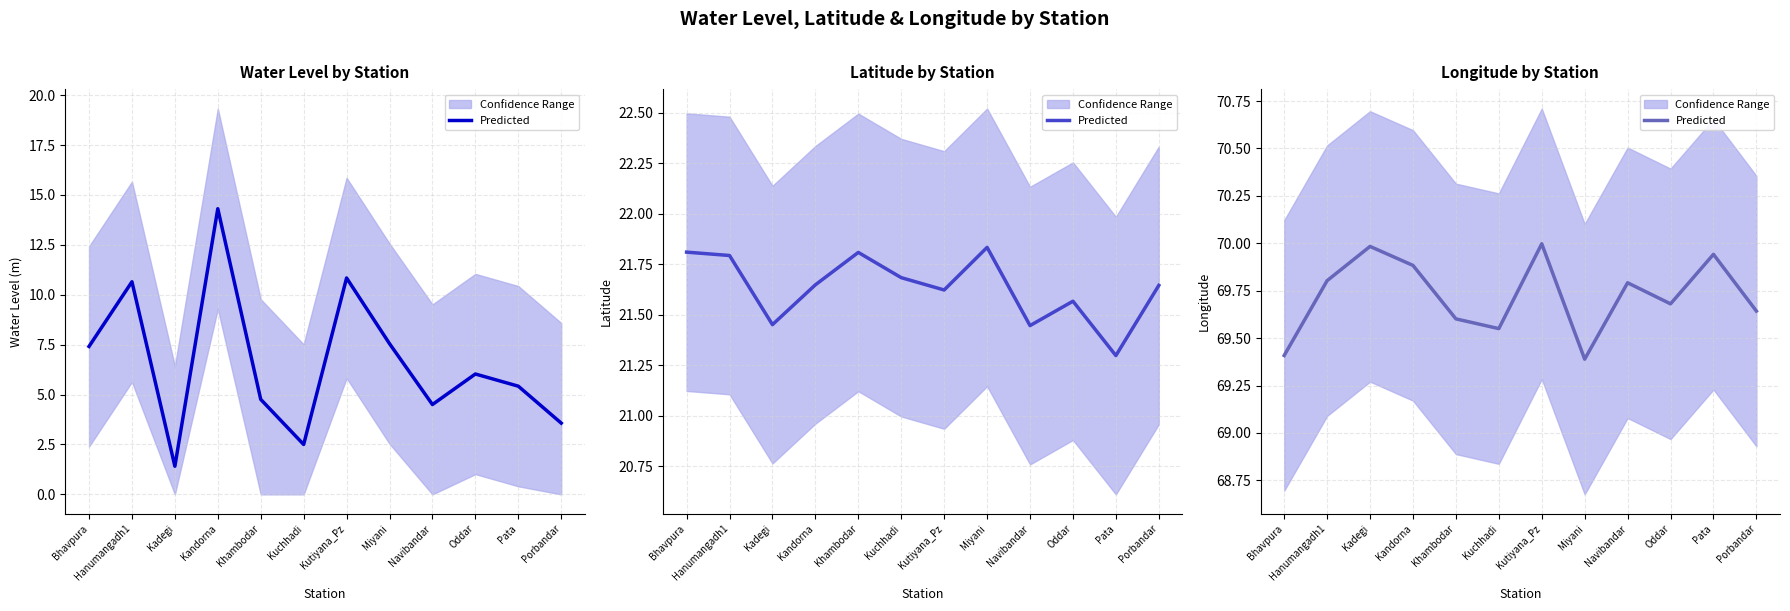

What is the sum of all values?

836.7